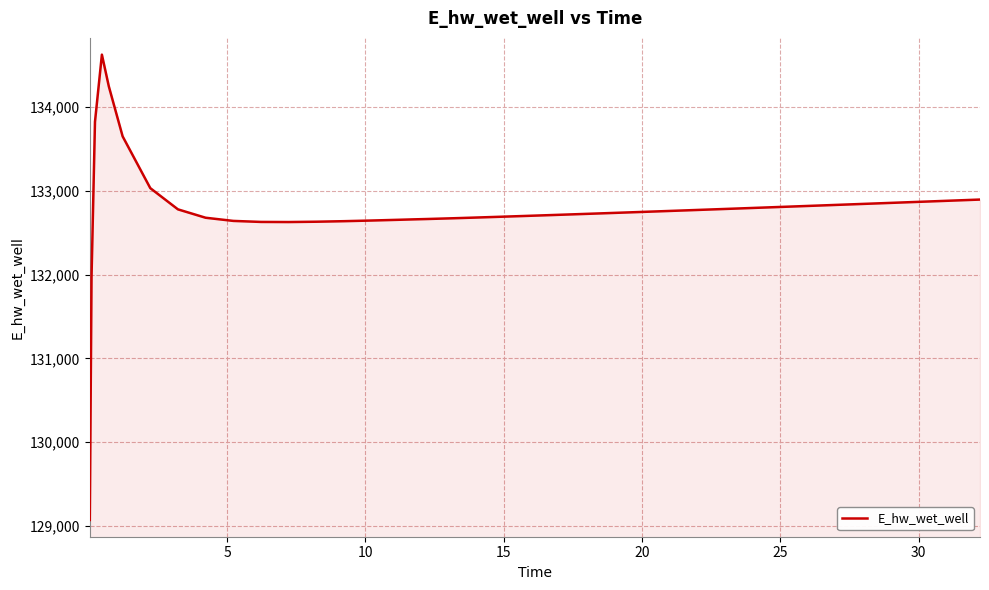

What is the smallest value displayed?

129070.3